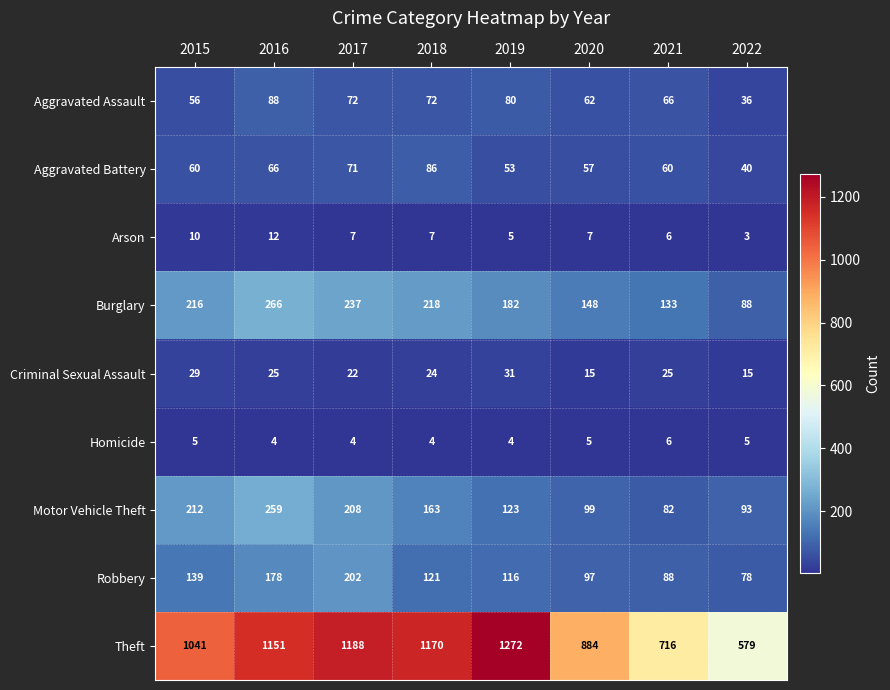

What is the difference between the second highest and minimum values in the Criminal Sexual Assault series?

14